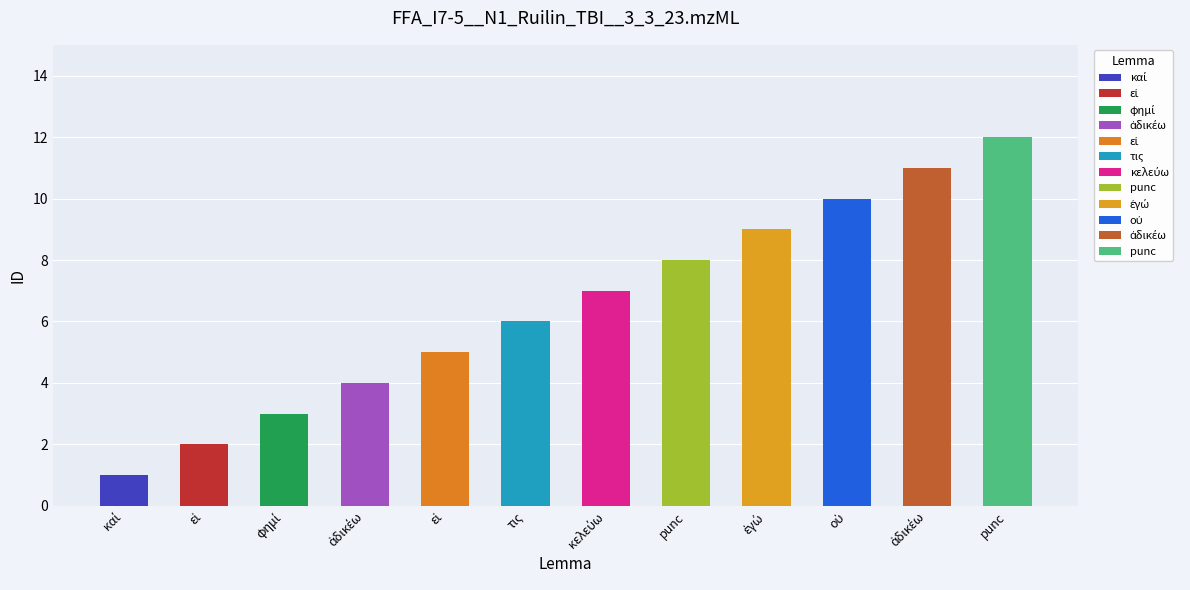

What is the change in value from εἰ to ἐγώ?

+4